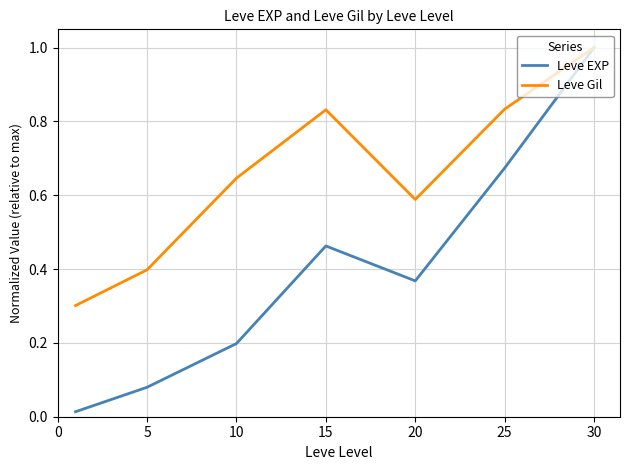

What are all the series names shown in the legend?

Leve EXP, Leve Gil